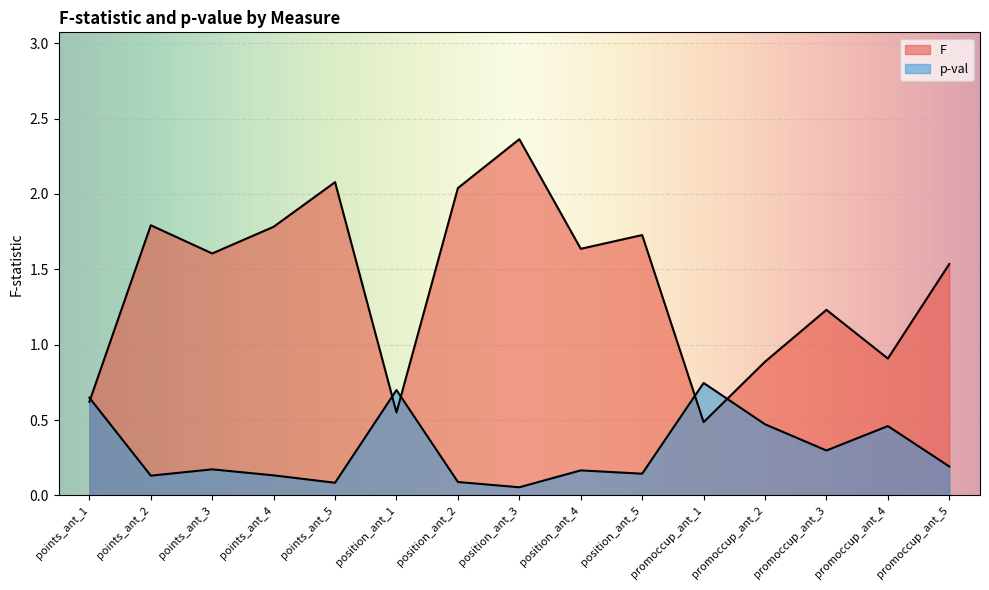

How many lines are shown in the chart?

2